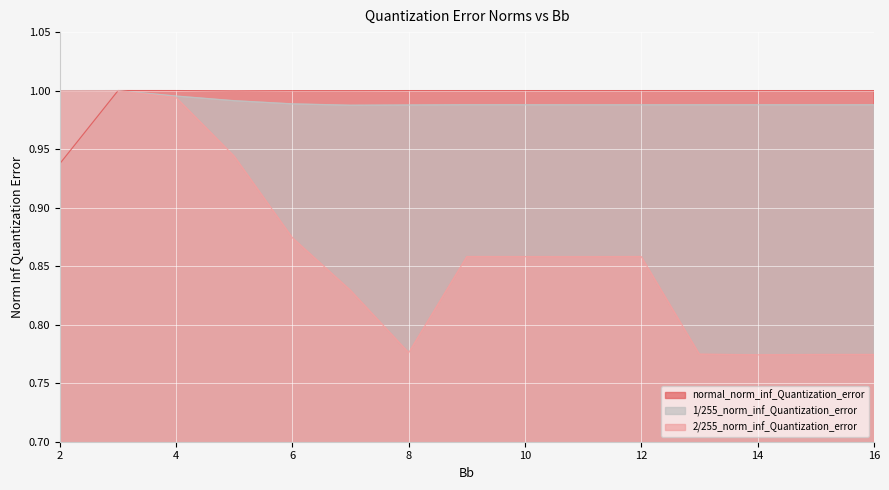

At how many categories does at least one series exceed 0?

15